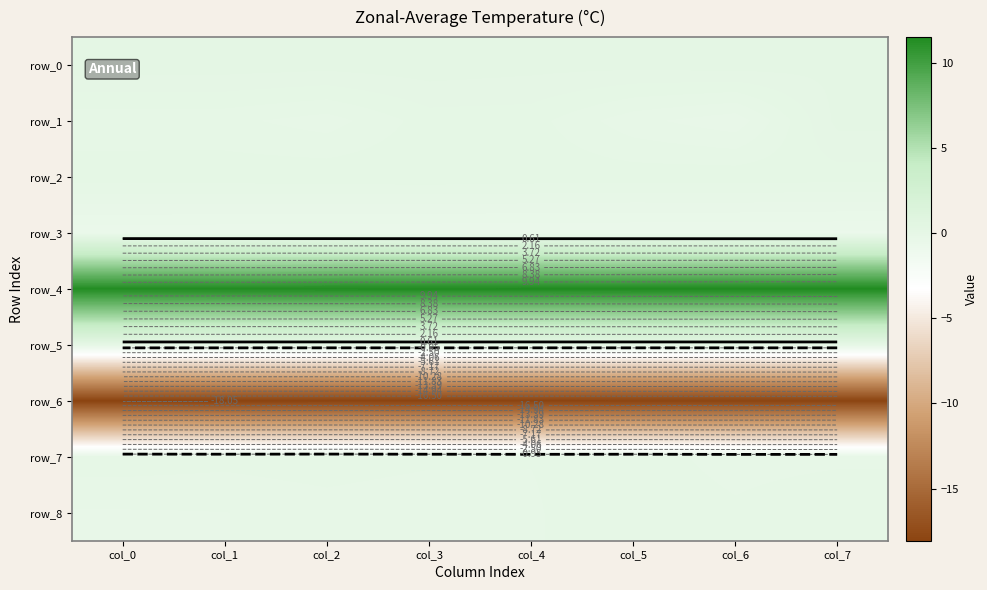

Between col_4 and col_0, which is larger?

col_0